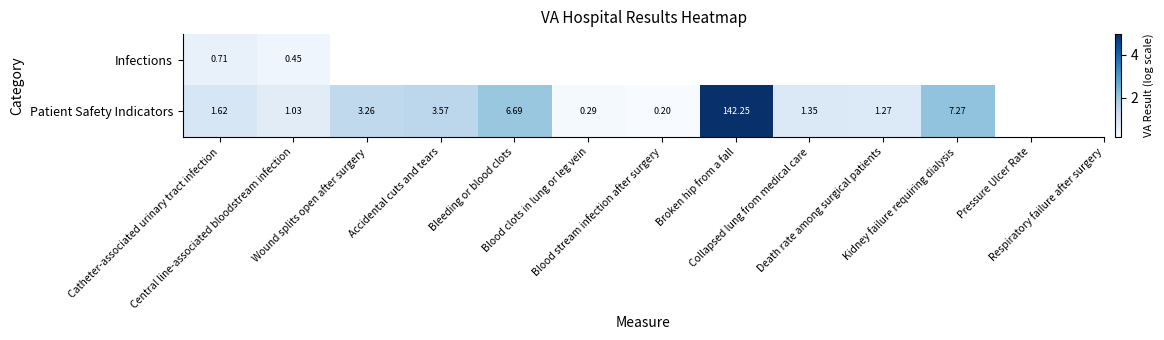

Rank the series by their average value, from highest to lowest.

Infections, Patient Safety Indicators